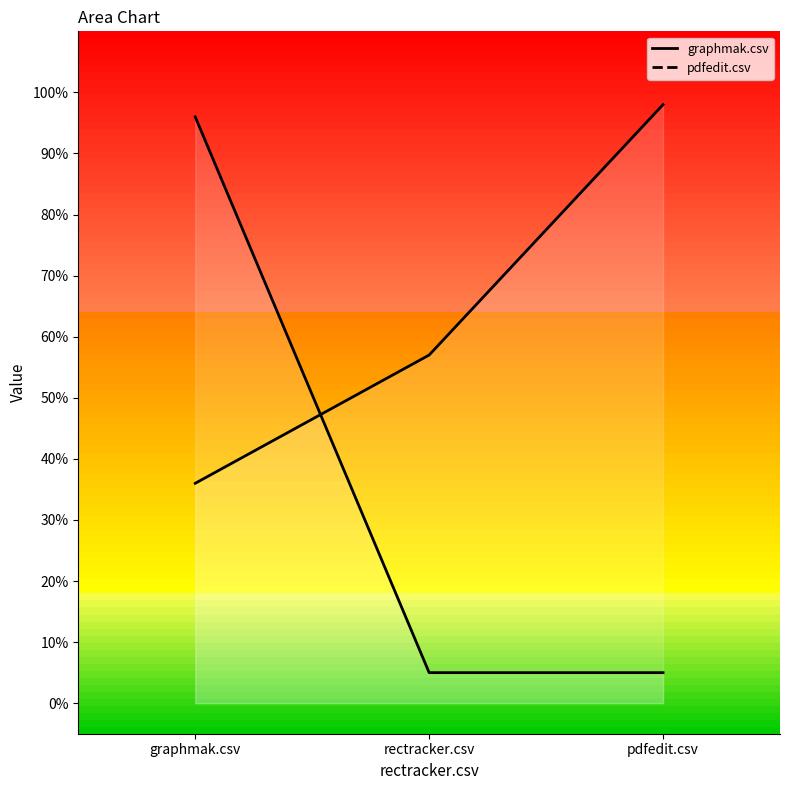

List the labels in order of graphmak.csv value, largest first.

graphmak.csv, rectracker.csv, pdfedit.csv